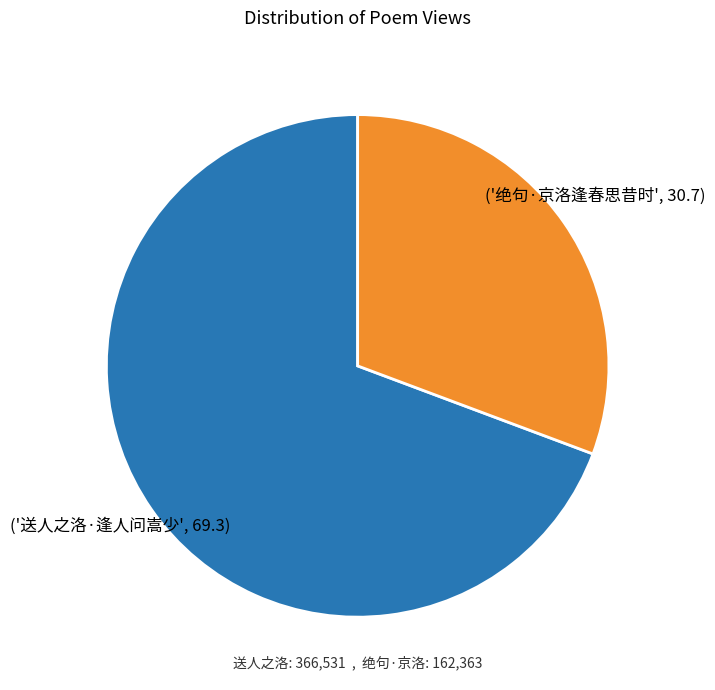

Between ('绝句·京洛逢春思昔时', 30.7) and ('送人之洛·逢人问嵩少', 69.3), which is larger?

('送人之洛·逢人问嵩少', 69.3)